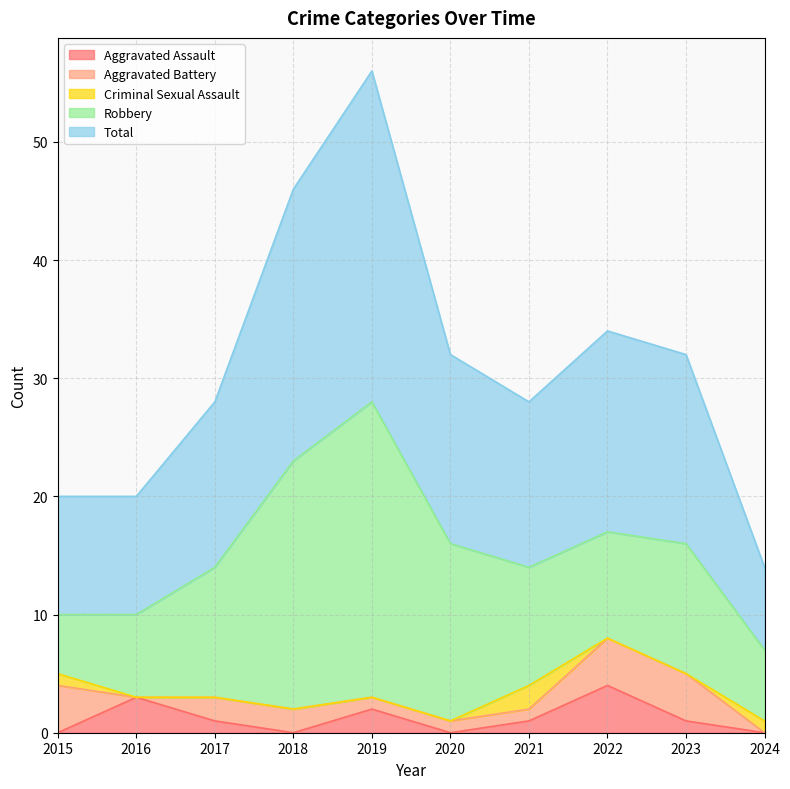

True or false: Aggravated Battery has a value of 1 at 2021.

False